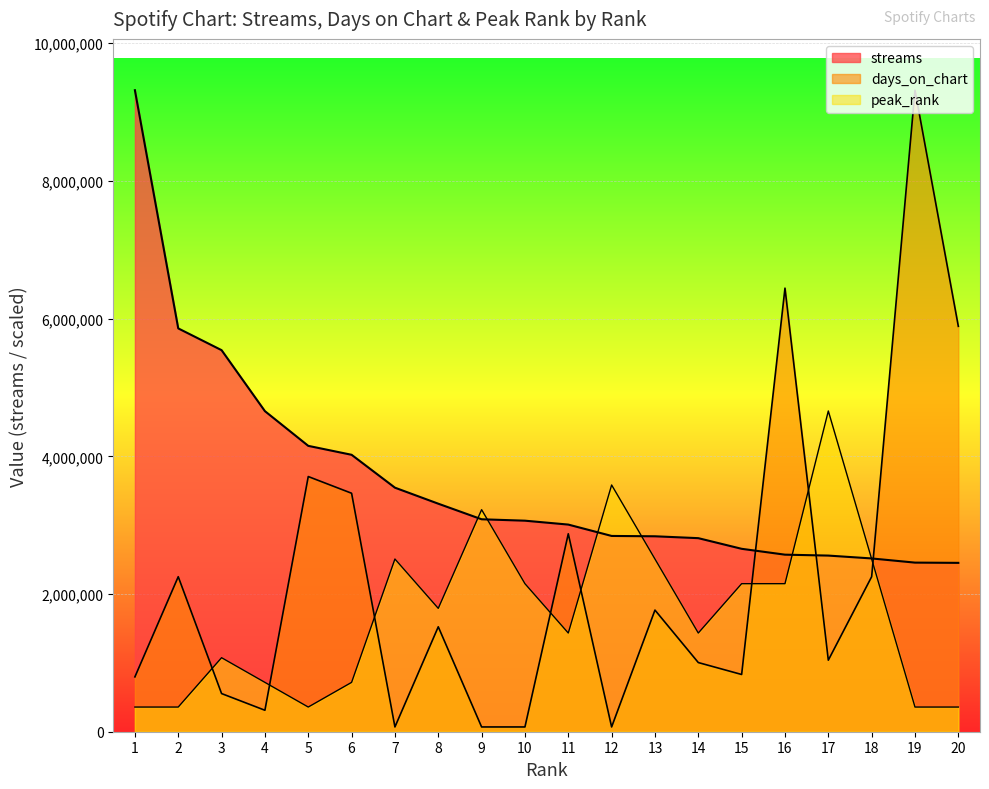

Reading left to right, extract all data points from this chart.

streams: 1=9317118.0	2=5857812.0	3=5541727.0	4=4655982.0	5=4151827.0	6=4022090.0	7=3544488.0	8=3311815.0	9=3085512.0	10=3065037.0	11=3008487.0	12=2843374.0	13=2838409.0	14=2811263.0	15=2656617.0	16=2571513.0	17=2558185.0	18=2516654.0	19=2456073.0	20=2452481.0
days_on_chart: 1=796630.9	2=2251348.2	3=554178.0	4=311725.1	5=3706065.5	6=3463612.6	7=69272.3	8=1523989.6	9=69272.3	10=69272.3	11=2874798.5	12=69272.3	13=1766442.4	14=1004447.7	15=831267.0	16=6442319.5	17=1039083.8	18=2251348.2	19=9317118.0	20=5888141.5
peak_rank: 1=358350.7	2=358350.7	3=1075052.1	4=716701.4	5=358350.7	6=716701.4	7=2508454.8	8=1791753.5	9=3225156.2	10=2150104.2	11=1433402.8	12=3583506.9	13=2508454.8	14=1433402.8	15=2150104.2	16=2150104.2	17=4658559.0	18=2508454.8	19=358350.7	20=358350.7